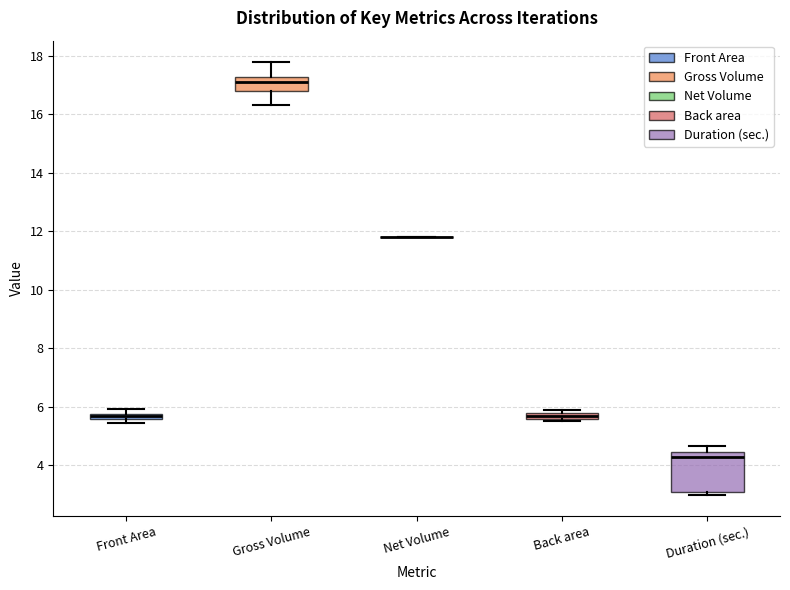

Comparing the boxes themselves (not the whiskers), which one is the tallest?

Duration (sec.)